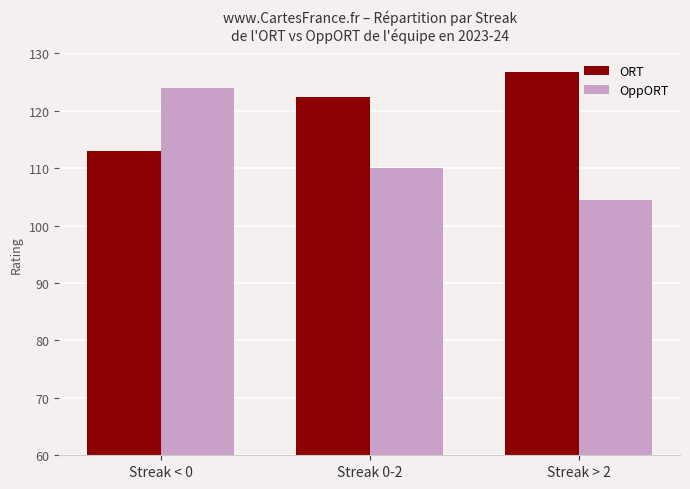

What is the label of the 2nd bar from the right?

Streak 0-2